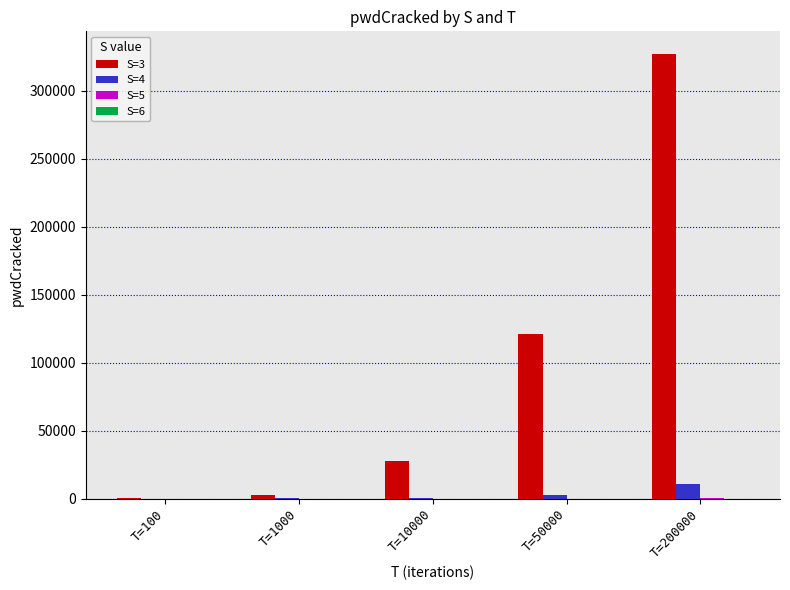

Is it true that S=3 equals 120994 at T=50000?

True